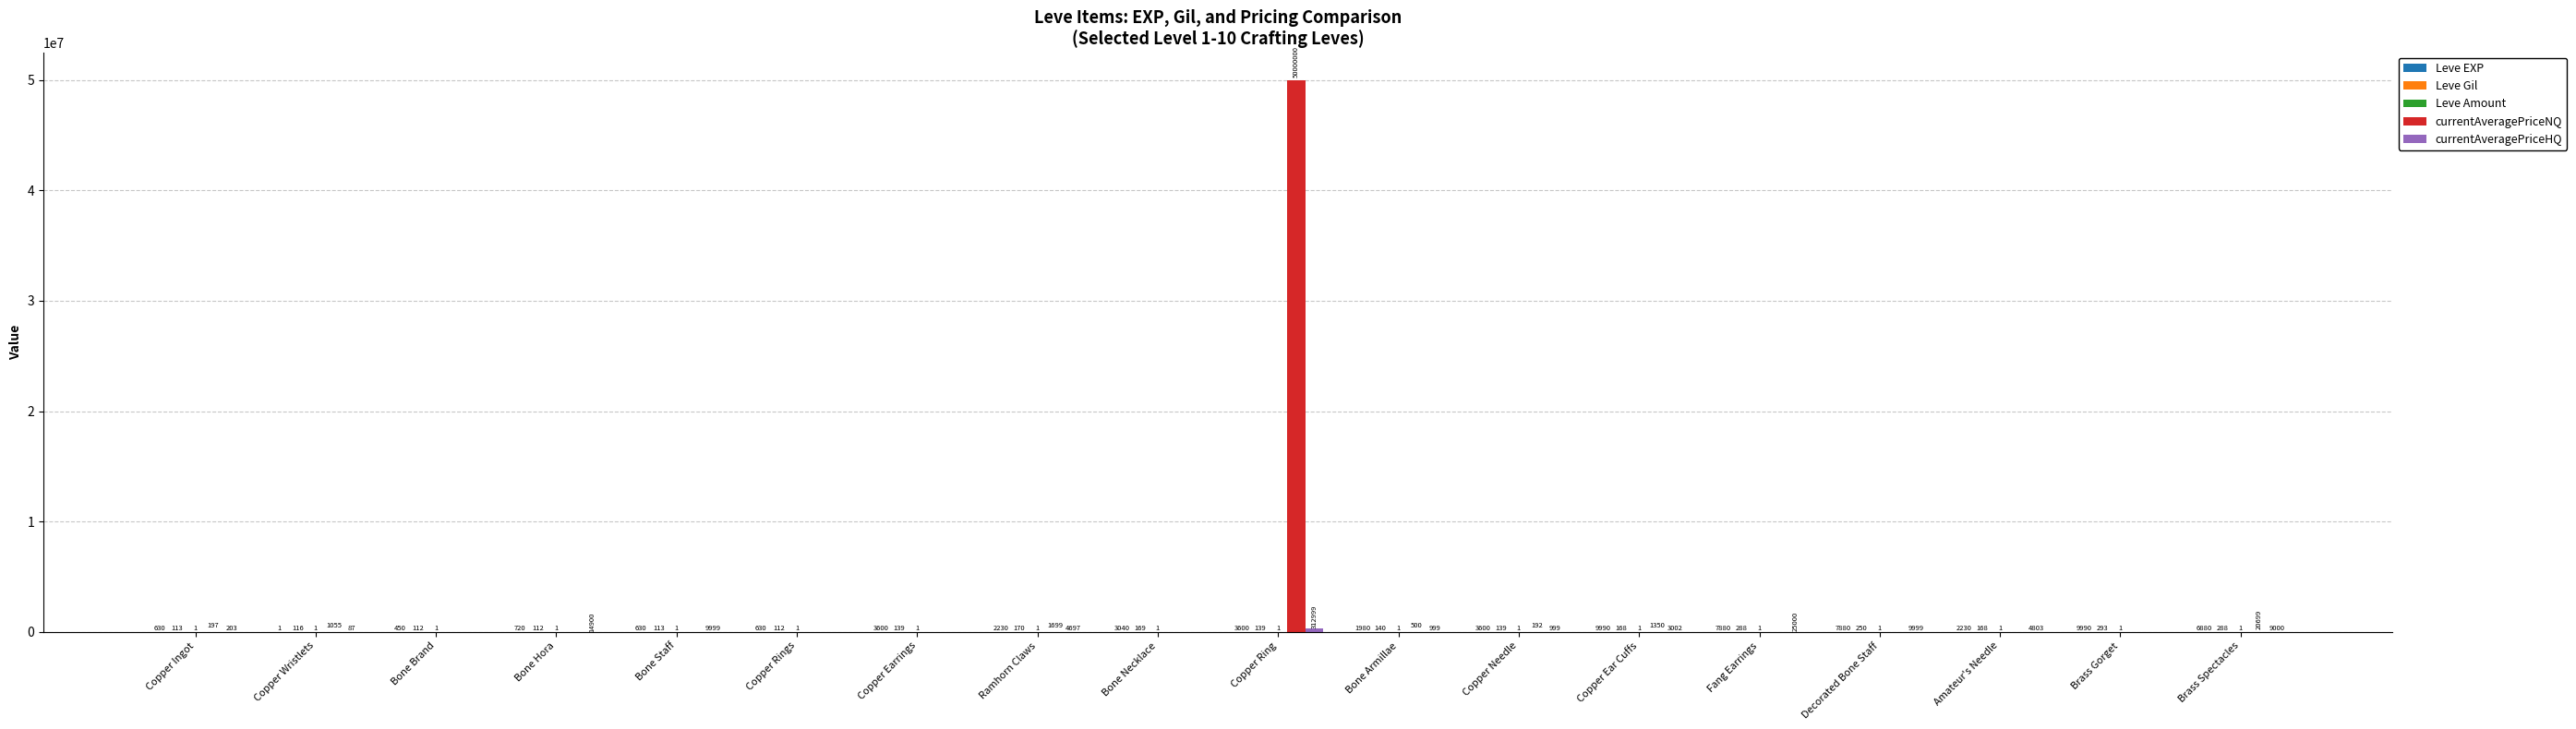

What is the total value across all series at Copper Rings?

743